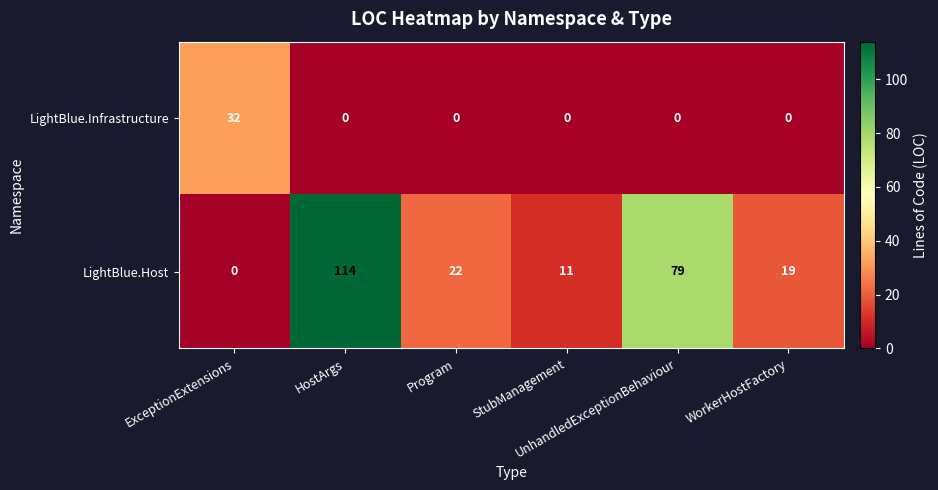

What is the sum of all LightBlue.Infrastructure values?

32